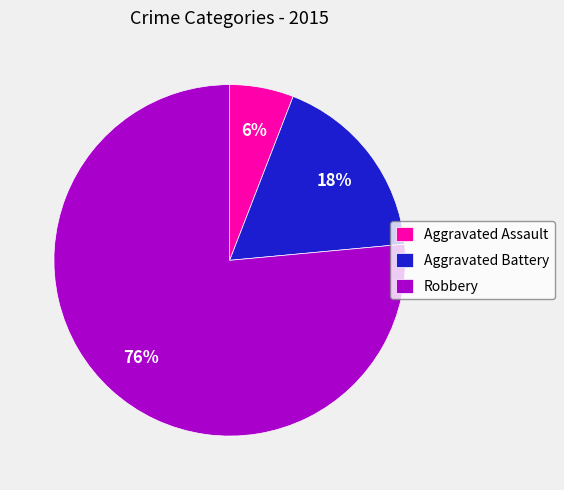

Which category has the biggest portion of the pie?

Robbery